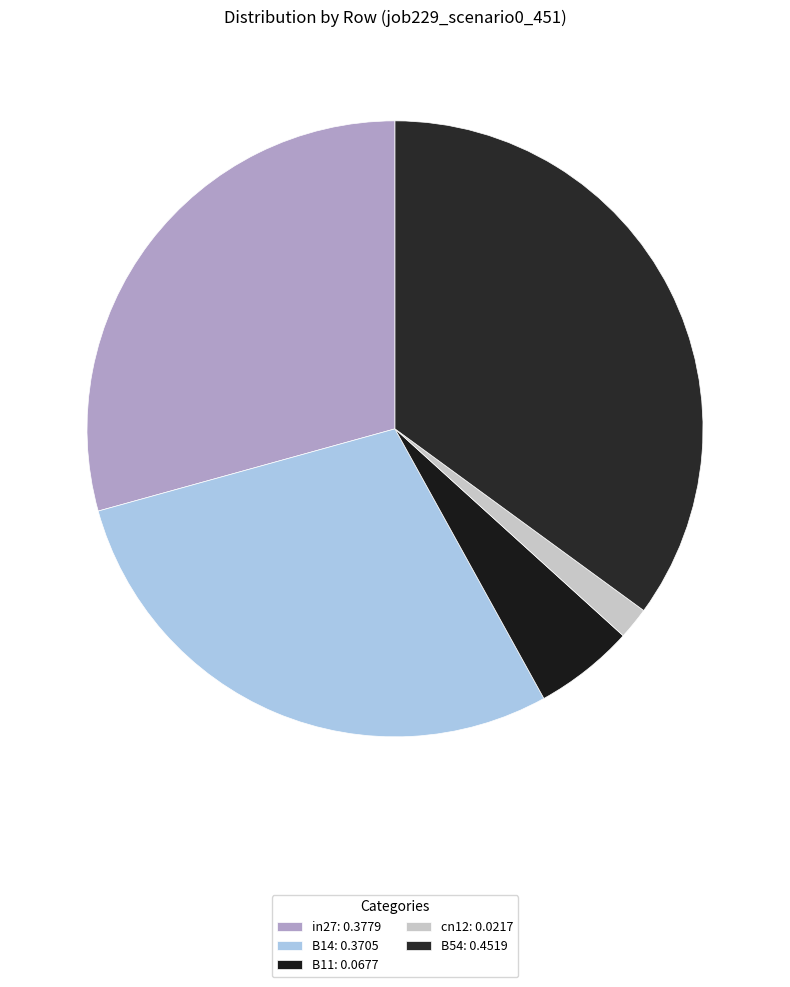

Which has a higher value, B11 or in27?

in27